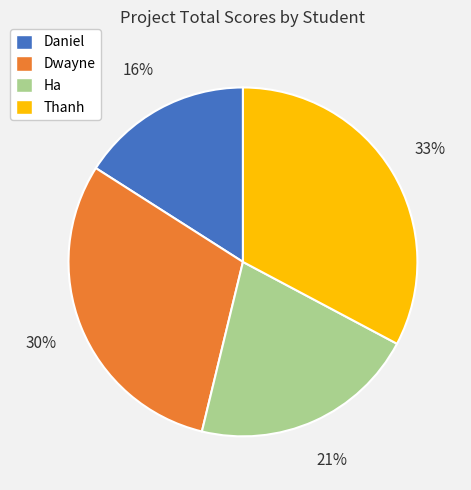

What is the largest slice in the pie chart?

Thanh